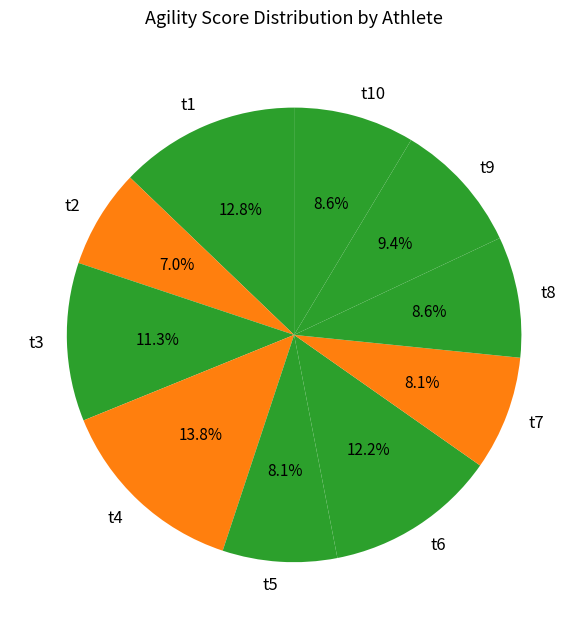

How many segments does this pie chart have?

10